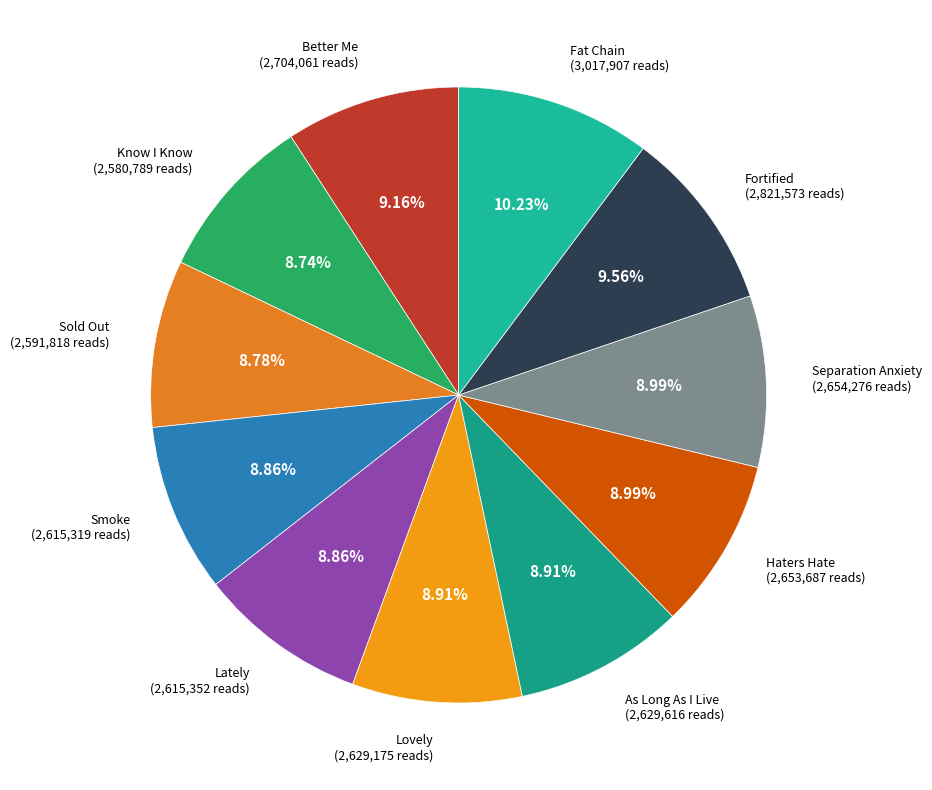

To the nearest percent, what percentage of the pie is Lovely?

9%